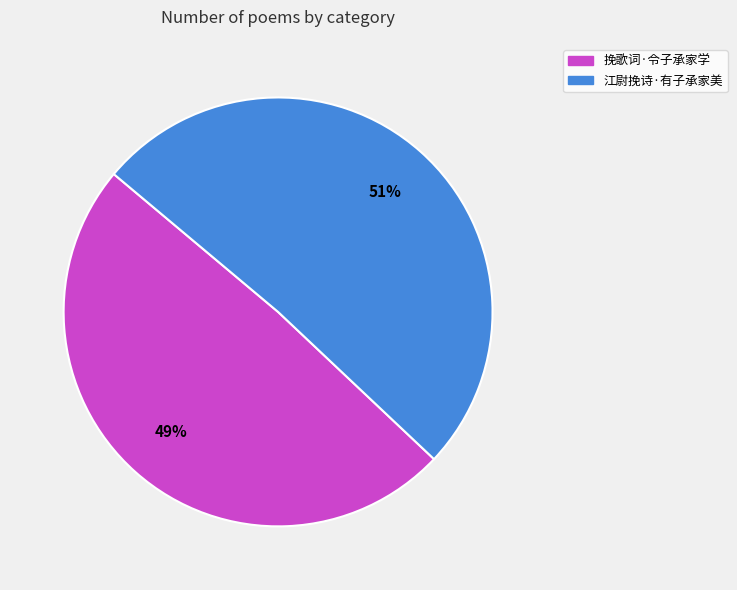

How many segments does this pie chart have?

2